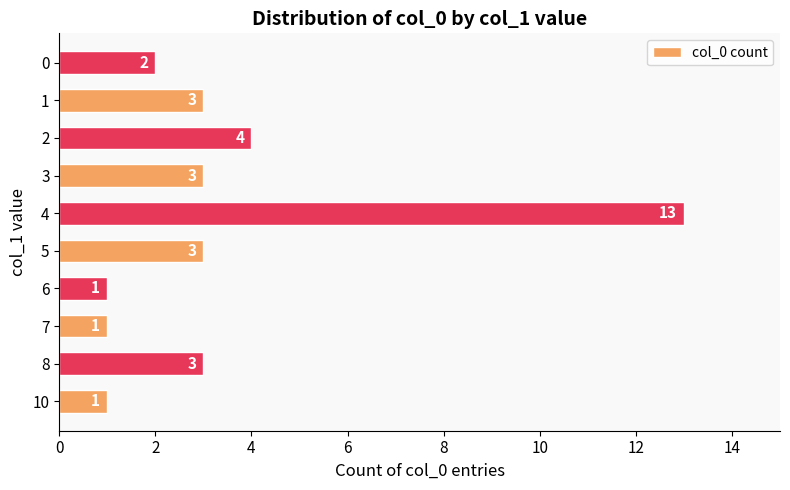

Between 6 and 8, which is larger?

8